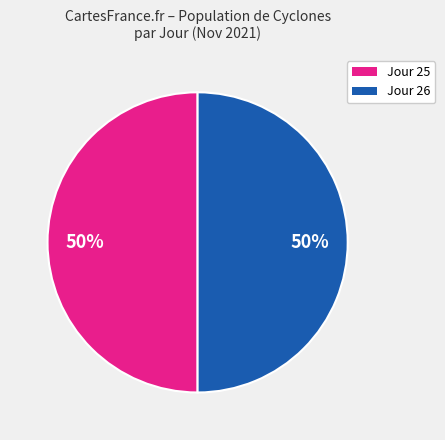

How many segments does this pie chart have?

2